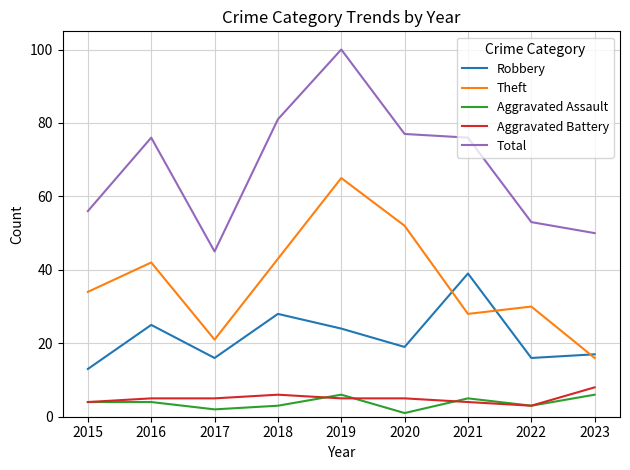

True or false: Aggravated Battery and Theft cross at least once.

False